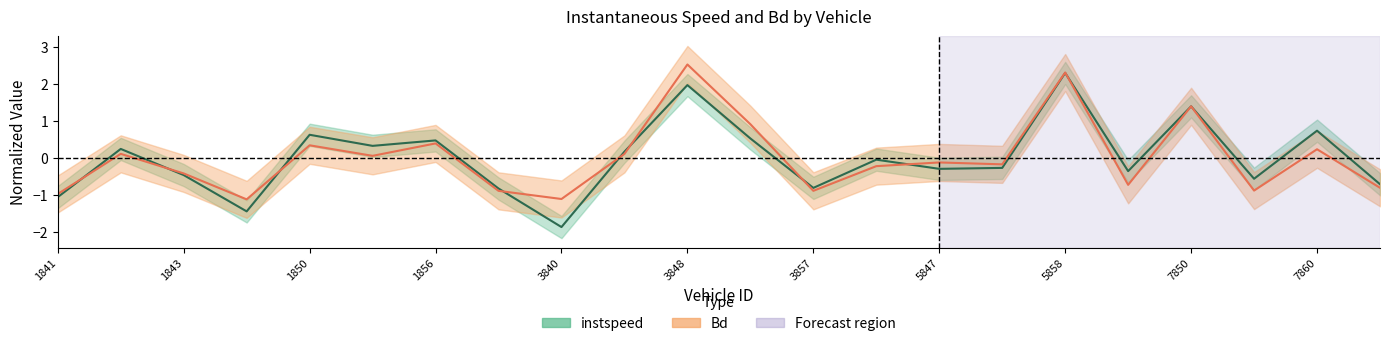

Count the number of categories in the chart.

22